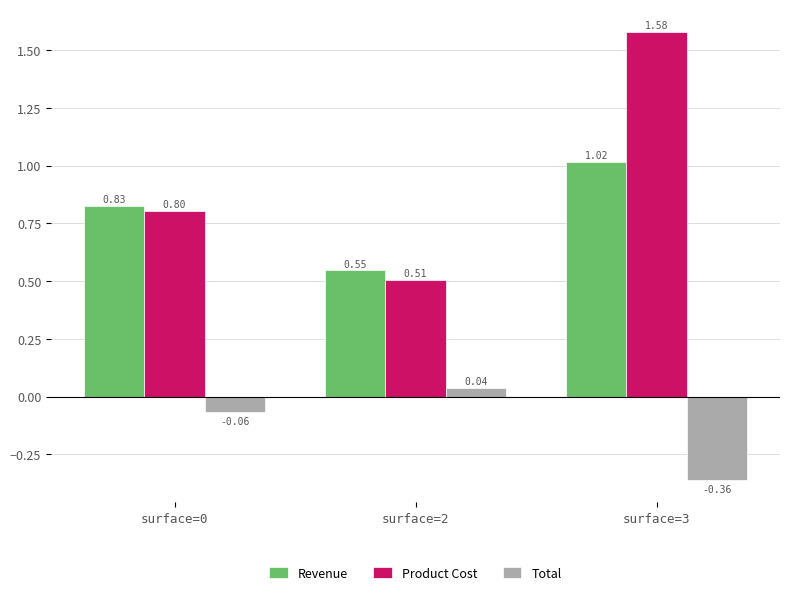

Are the bars horizontal?

No